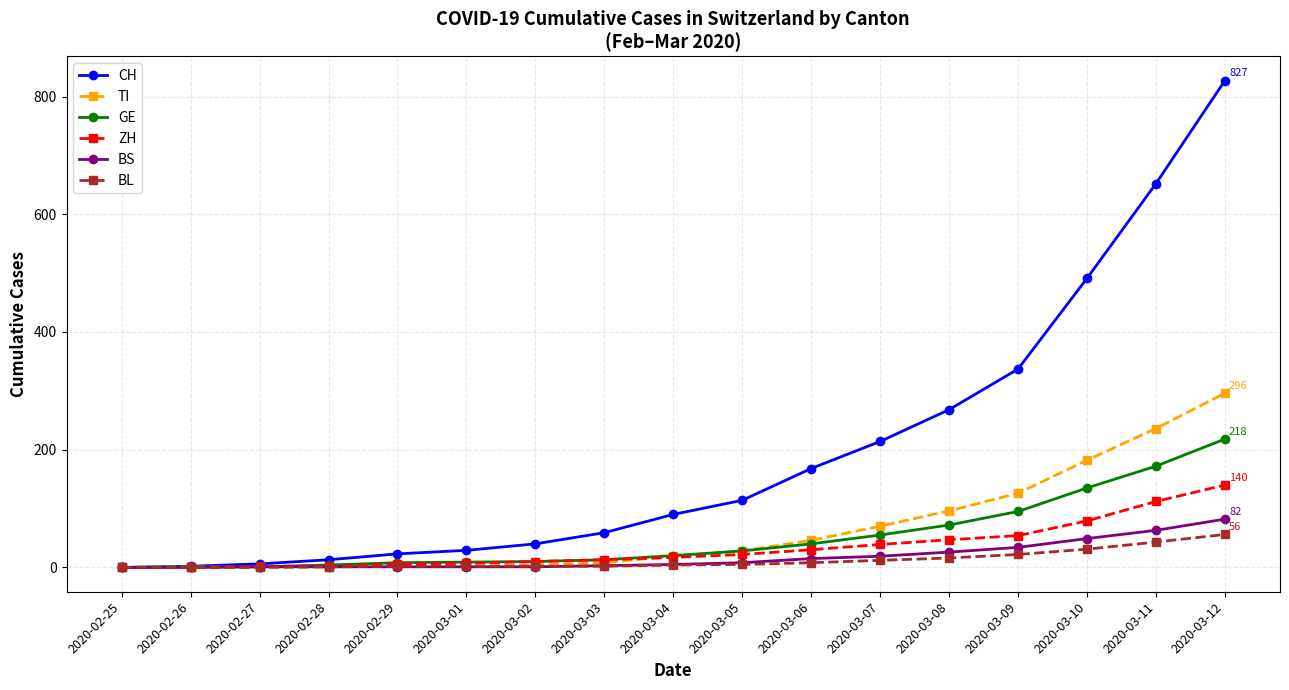

The value of TI at 2020-03-09 is 126. True or false?

True